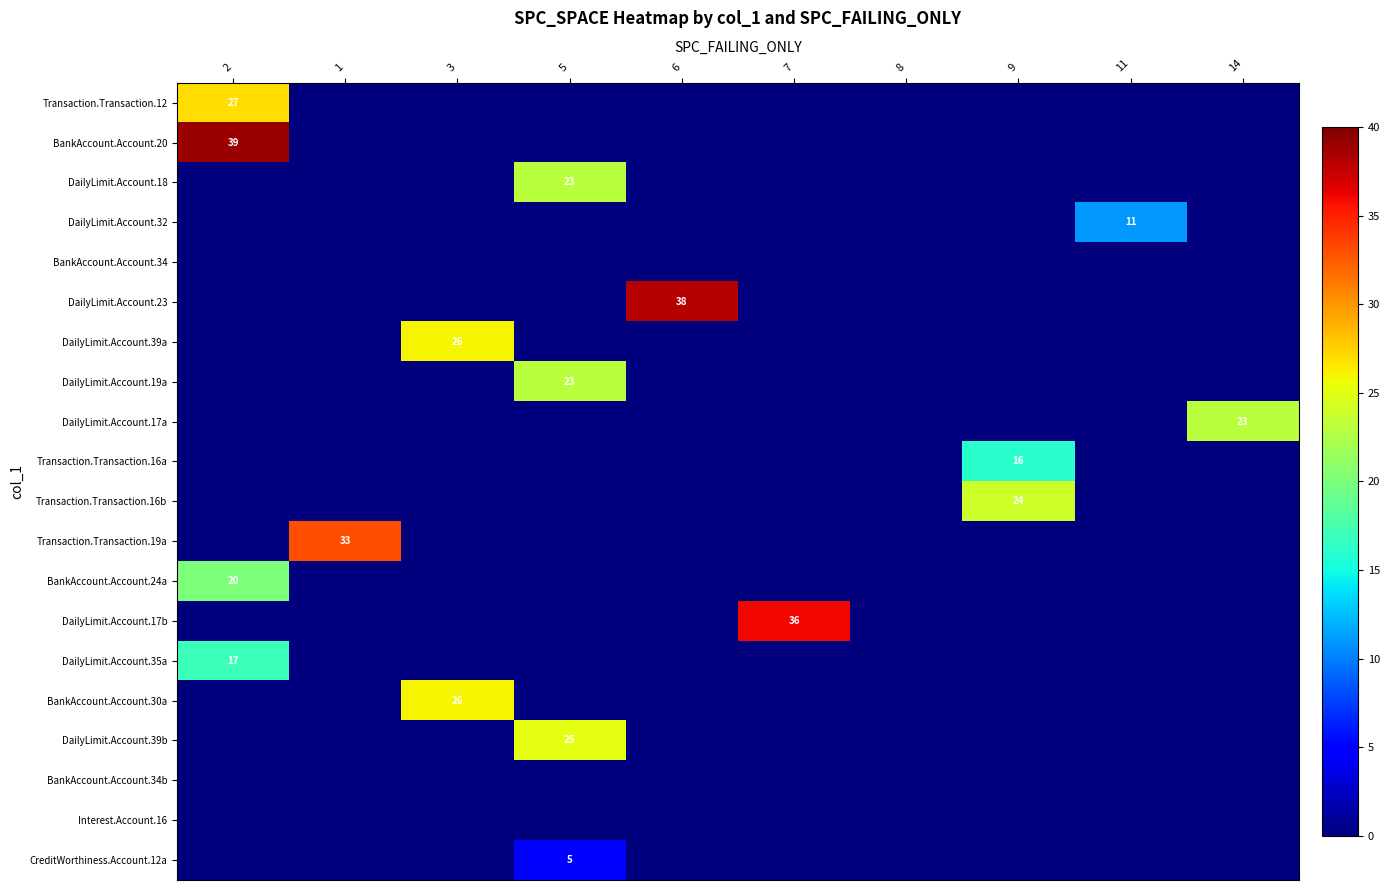

Which series has the largest total across all categories?

BankAccount.Account.20